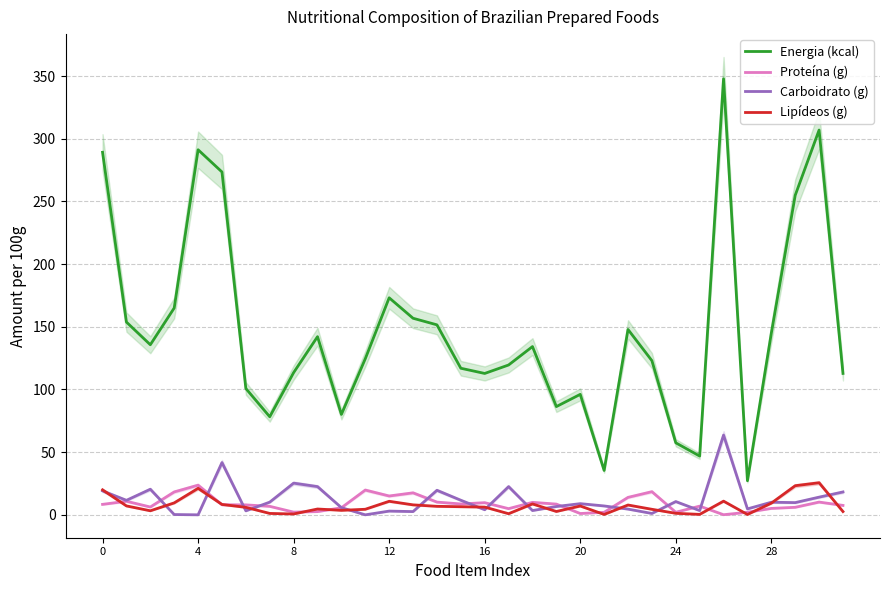

True or false: Lipídeos (g) and Energia (kcal) cross at least once.

False